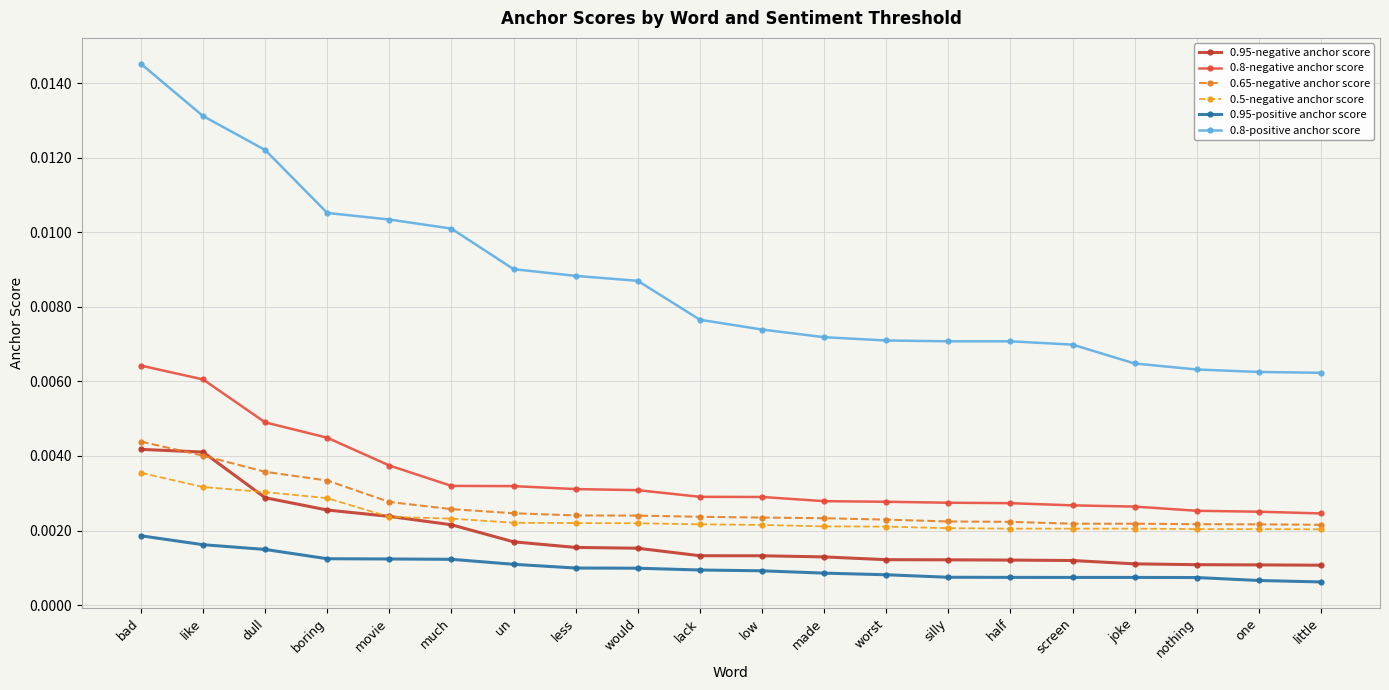

Rank the series at bad from highest to lowest value.

0.8-positive anchor score, 0.8-negative anchor score, 0.65-negative anchor score, 0.95-negative anchor score, 0.5-negative anchor score, 0.95-positive anchor score